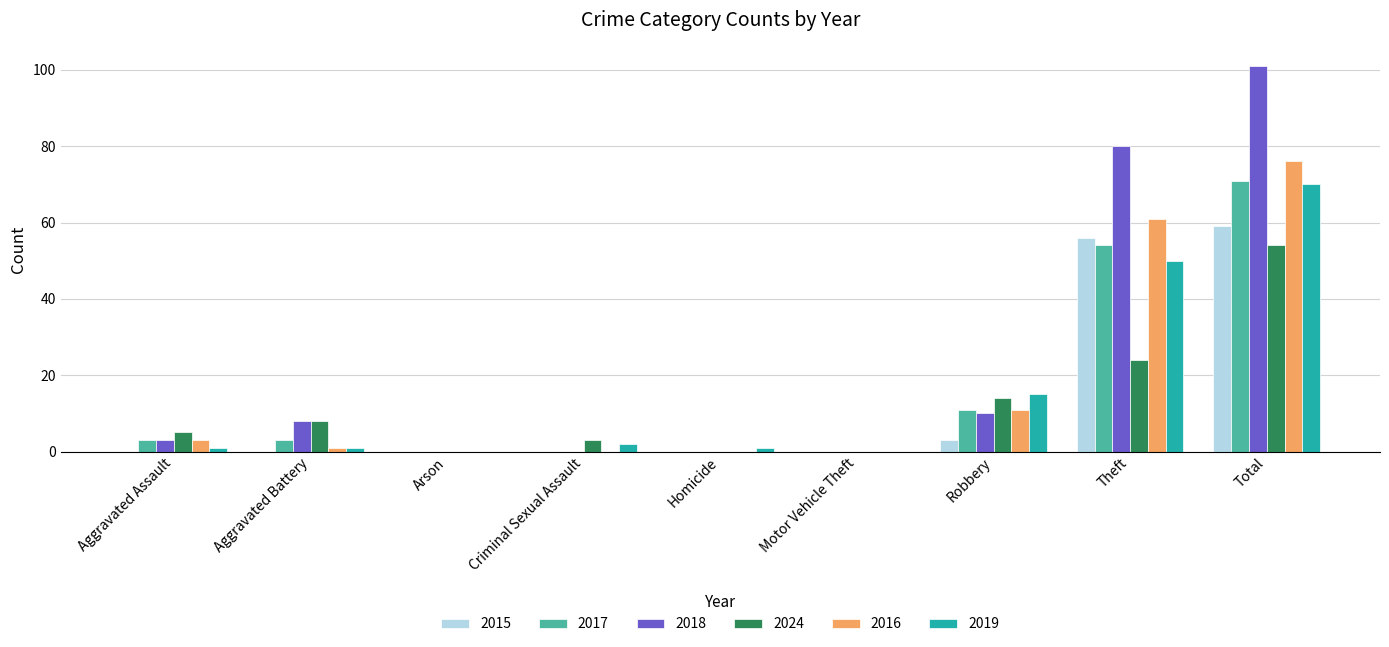

Which series has the widest spread of values?

2018